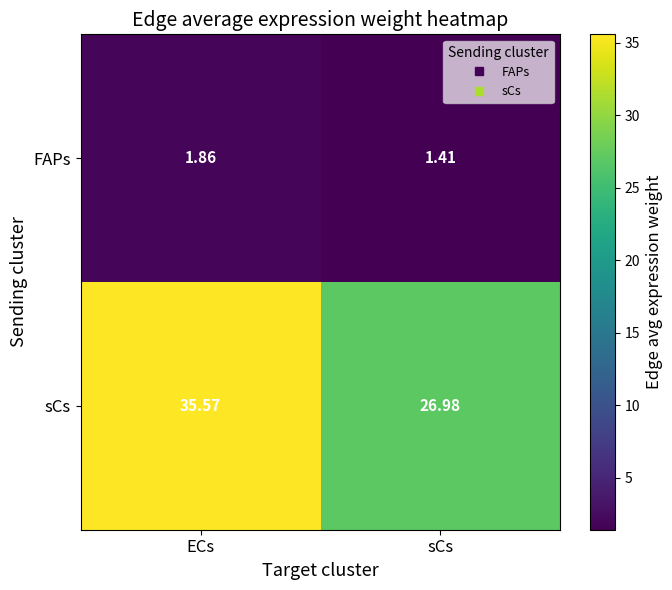

Which series has the largest total across all categories?

sCs